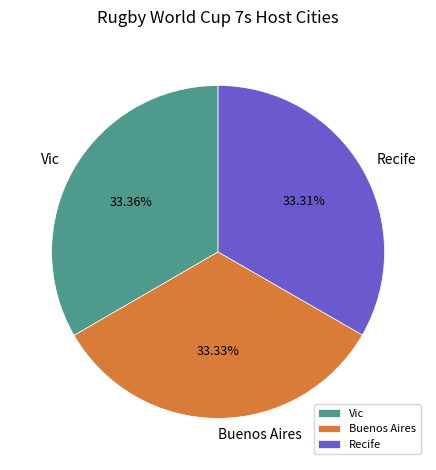

Approximately how many times larger is the value at Recife compared to Vic?

1.0